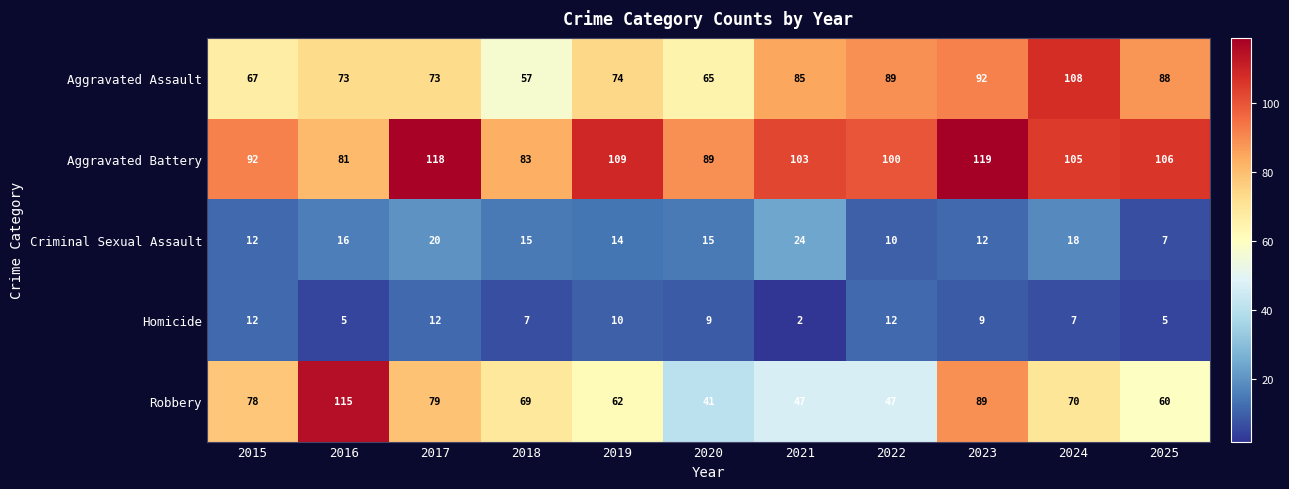

How many data points does each series have?

11